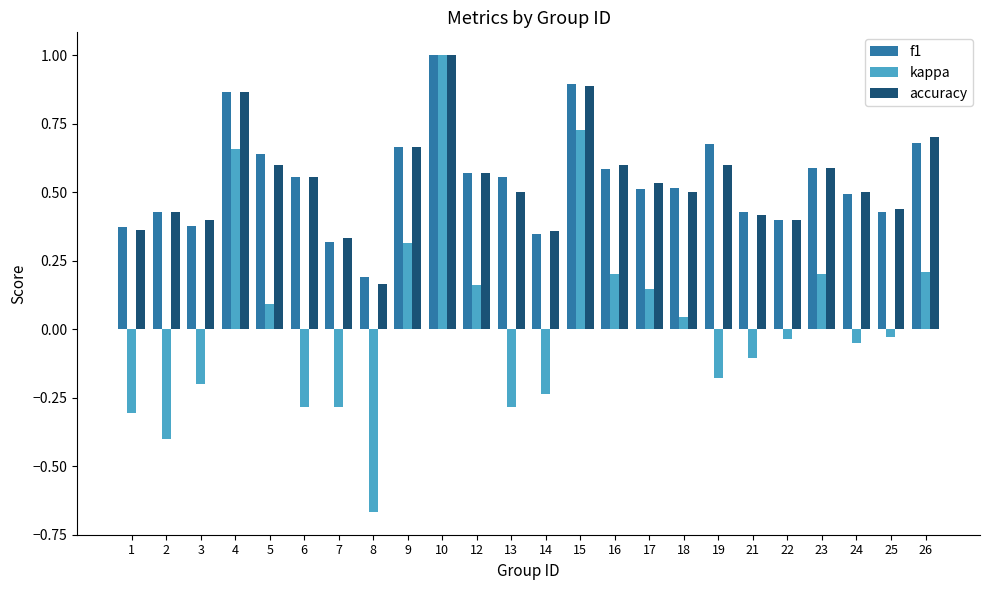

Which label corresponds to the smallest value in the chart?

8